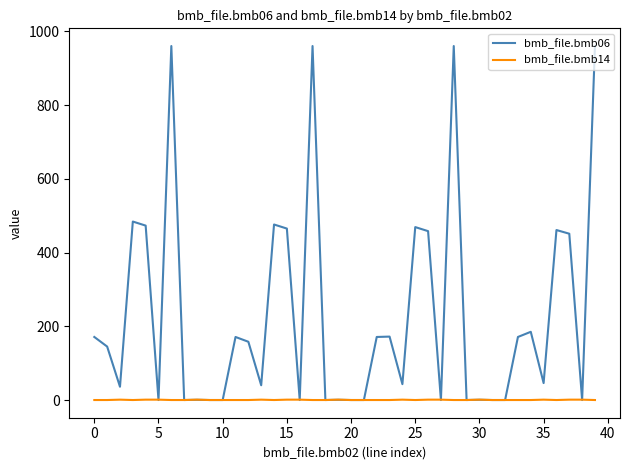

Which series has the widest spread of values?

bmb_file.bmb06